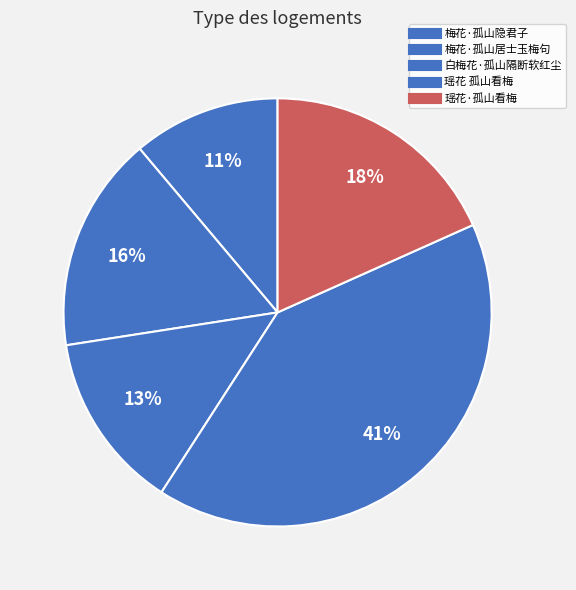

How many slices are in this pie chart?

5